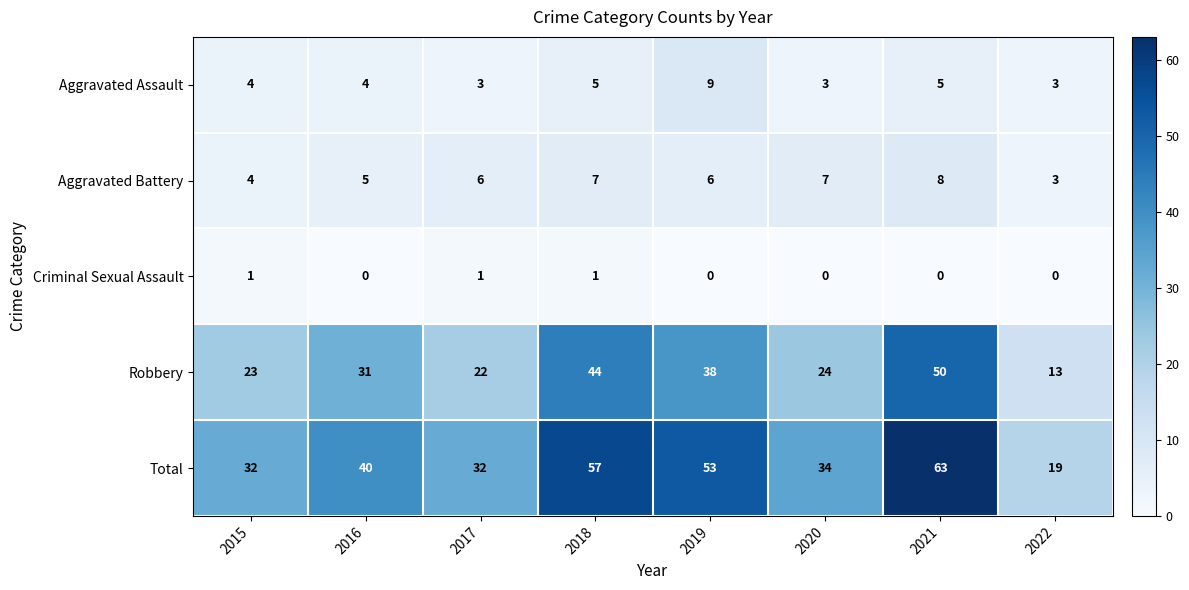

Between 2020 and 2022, which series saw the biggest shift?

Total